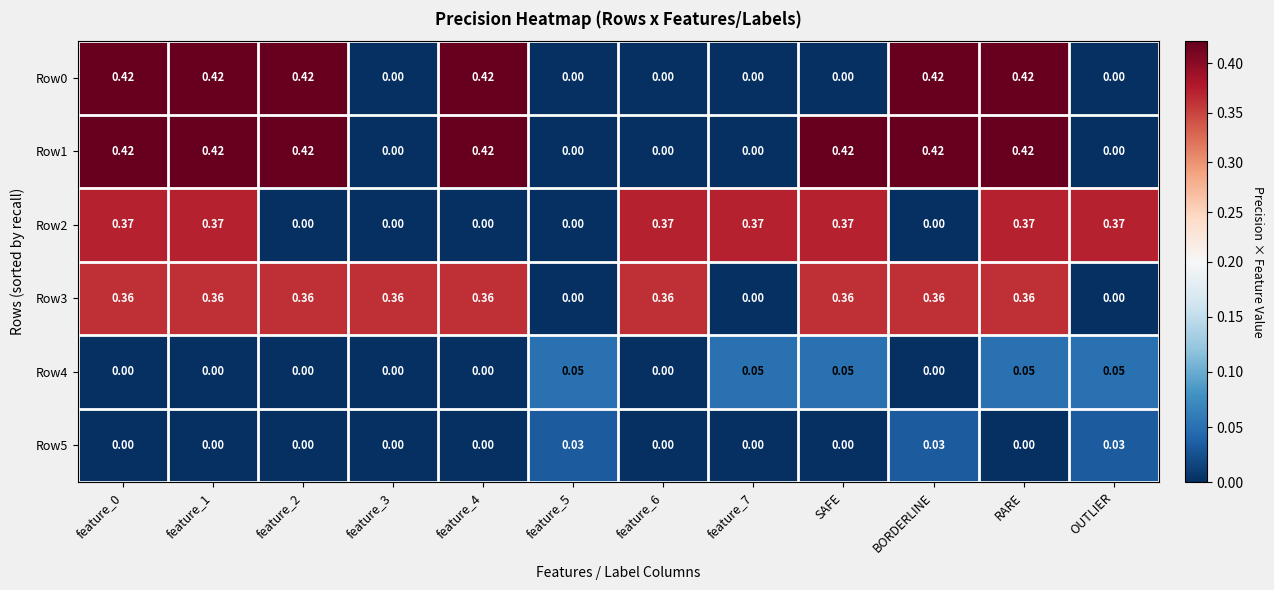

Is the value of Row3 at feature_0 greater than the value of Row1 at feature_2?

No